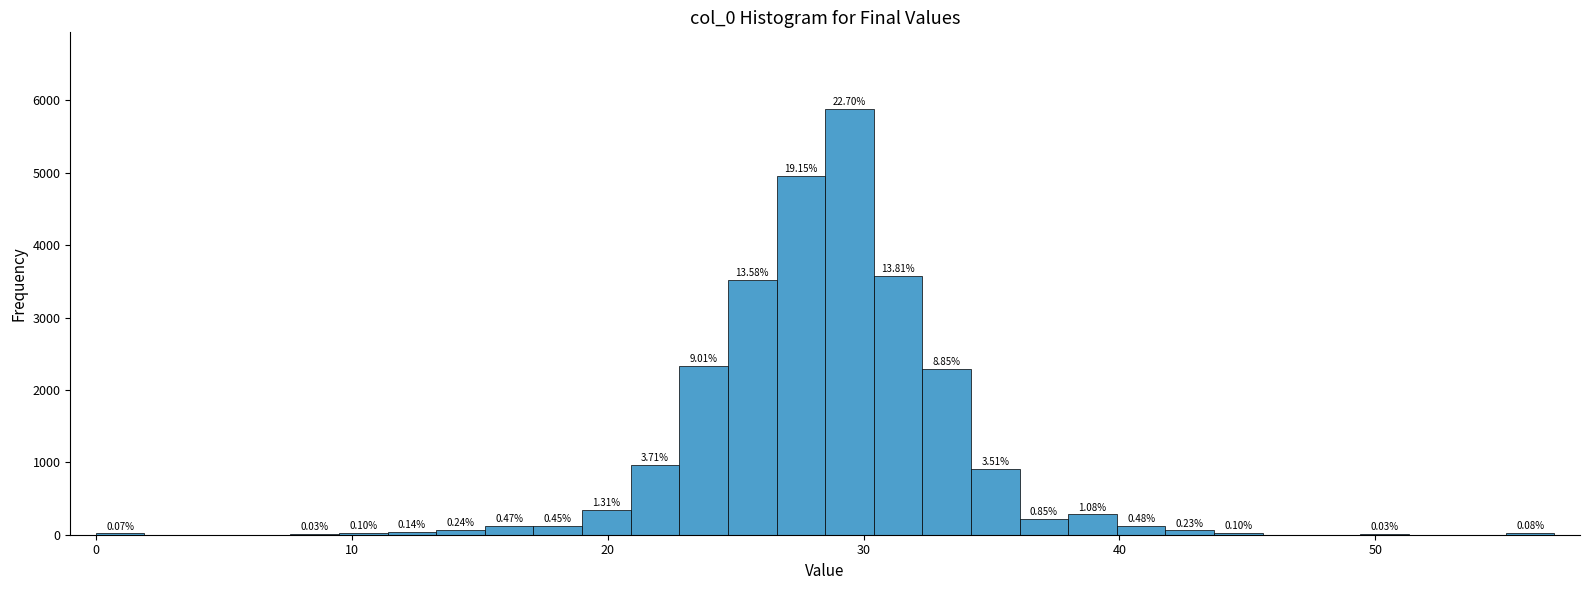

Around what value on the x-axis is the tallest bar? Give the approximate position of its centre, as read against the axis.

29